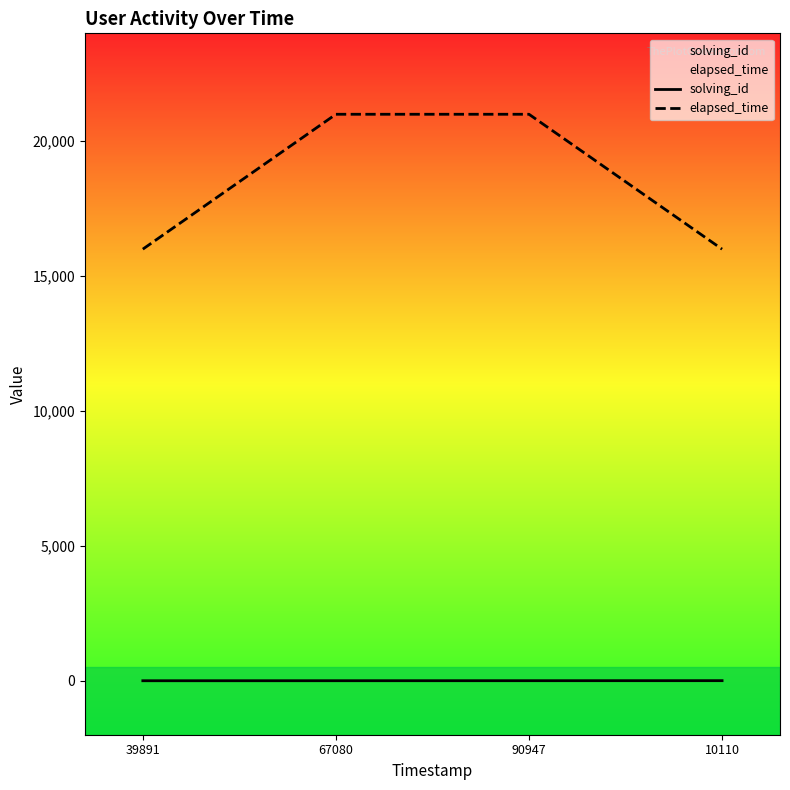

How many categories are shown in the chart?

4